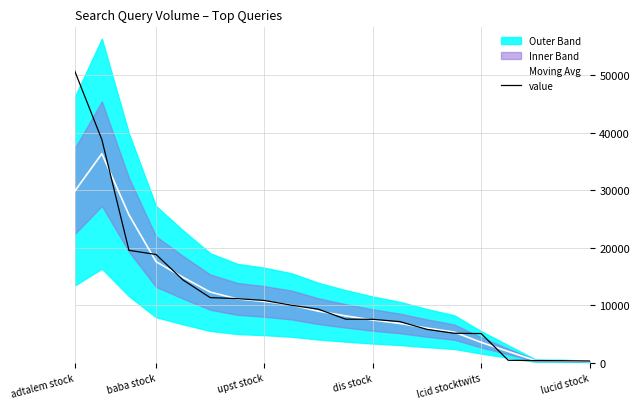

Is this an area chart (filled region under the line)?

No